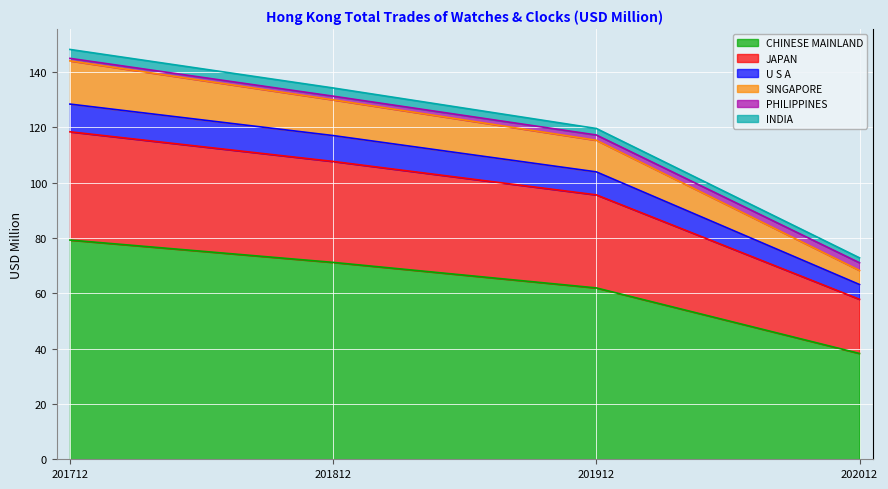

True or false: CHINESE MAINLAND and SINGAPORE intersect in this chart.

False